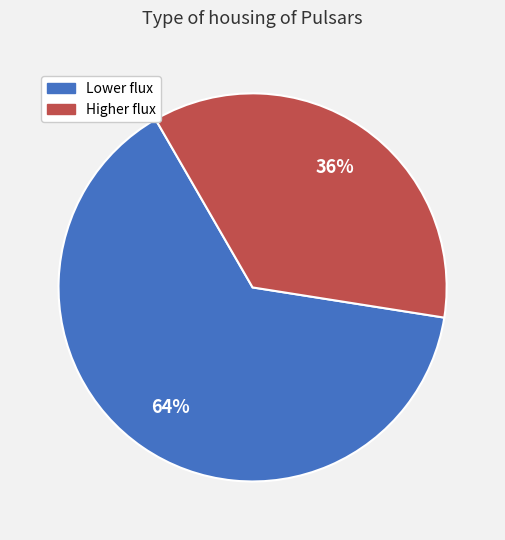

Is there a majority slice in this chart?

Yes